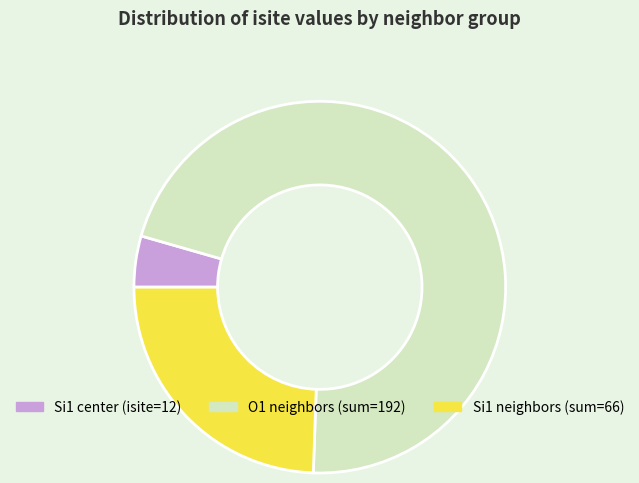

Is there a majority slice in this chart?

Yes